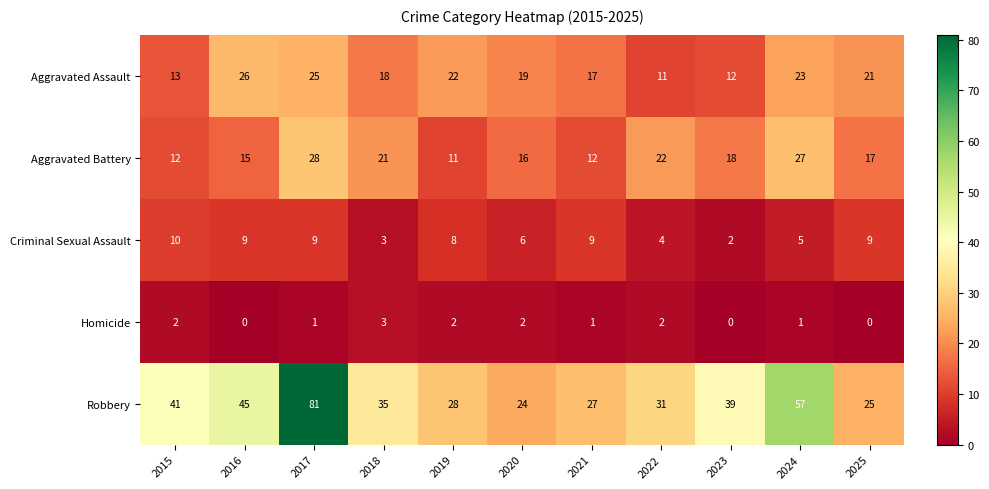

What is the difference between the Aggravated Battery values at 2015 and 2018?

9